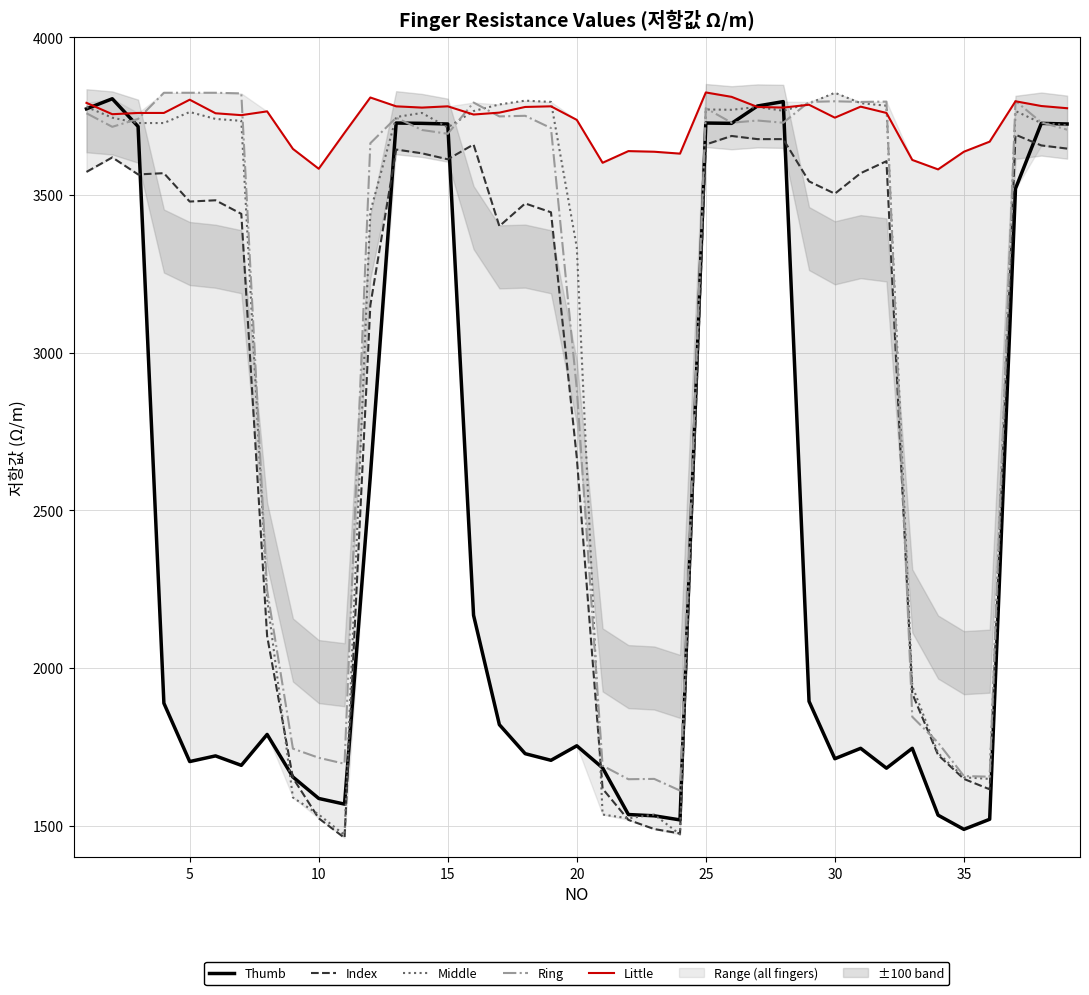

What is the minimum value for Index?

1461